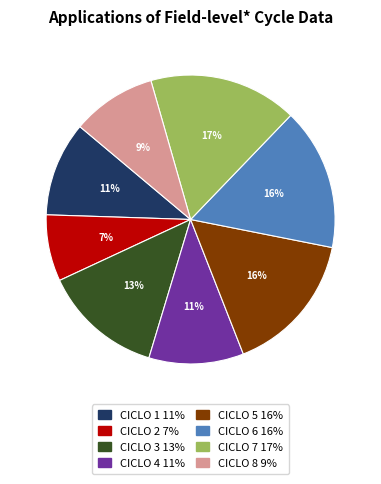

True or false: CICLO 4 accounts for 11% of the total.

True